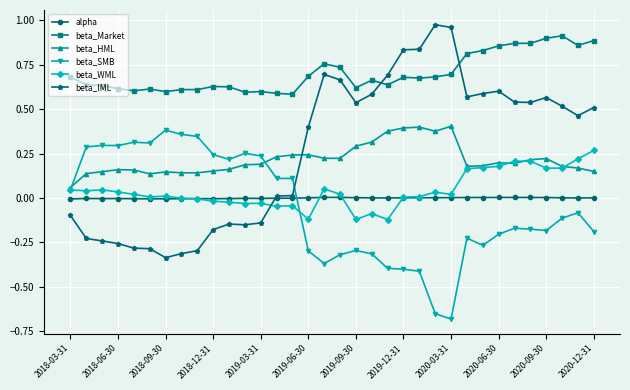

Rank the series by their maximum value, from highest to lowest.

beta_IML, beta_Market, beta_HML, beta_SMB, beta_WML, alpha